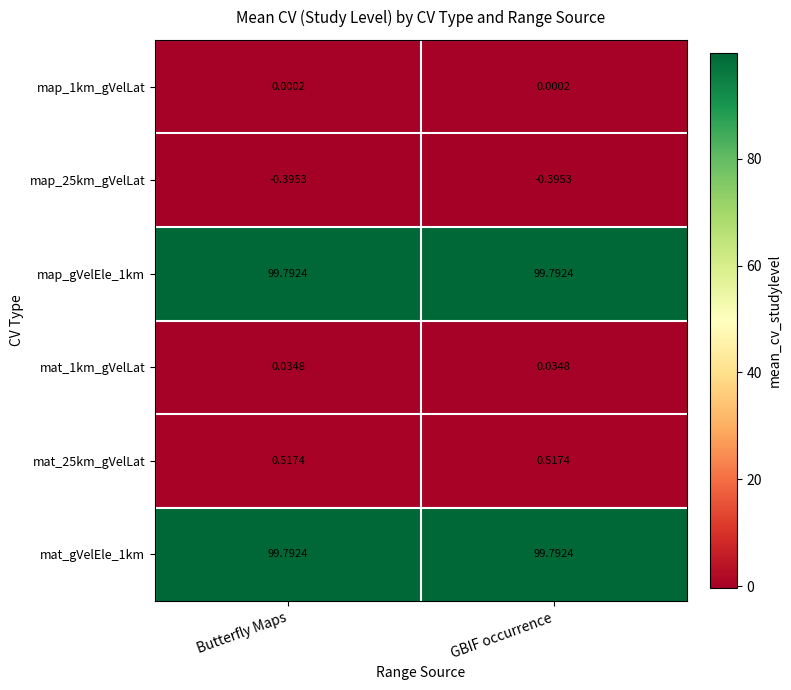

Is the value of mat_1km_gVelLat at Butterfly Maps greater than the value of map_25km_gVelLat at Butterfly Maps?

Yes